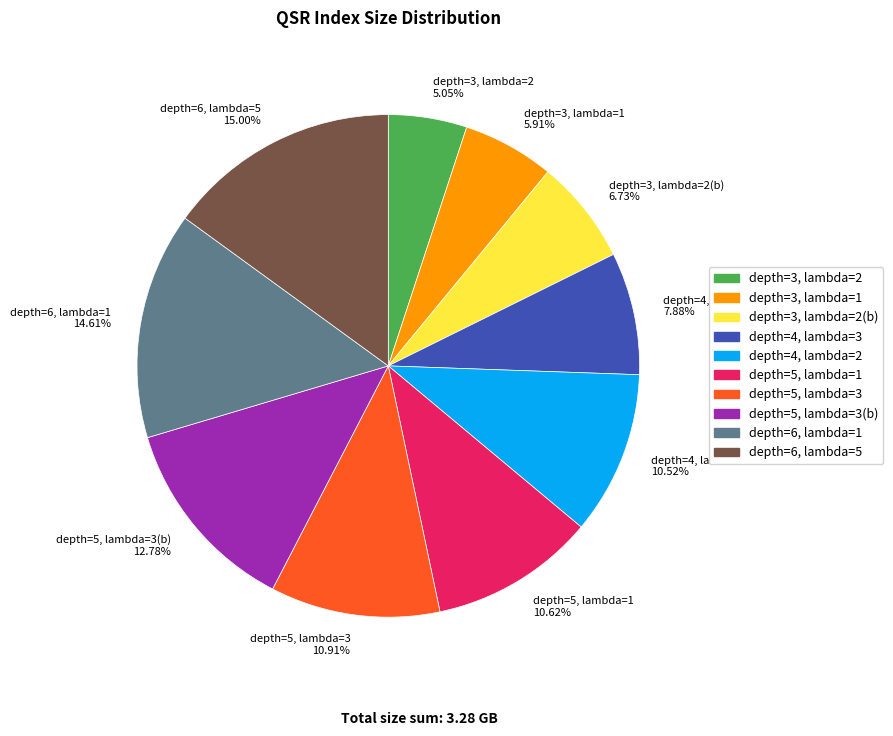

Count the number of slices in the pie.

10